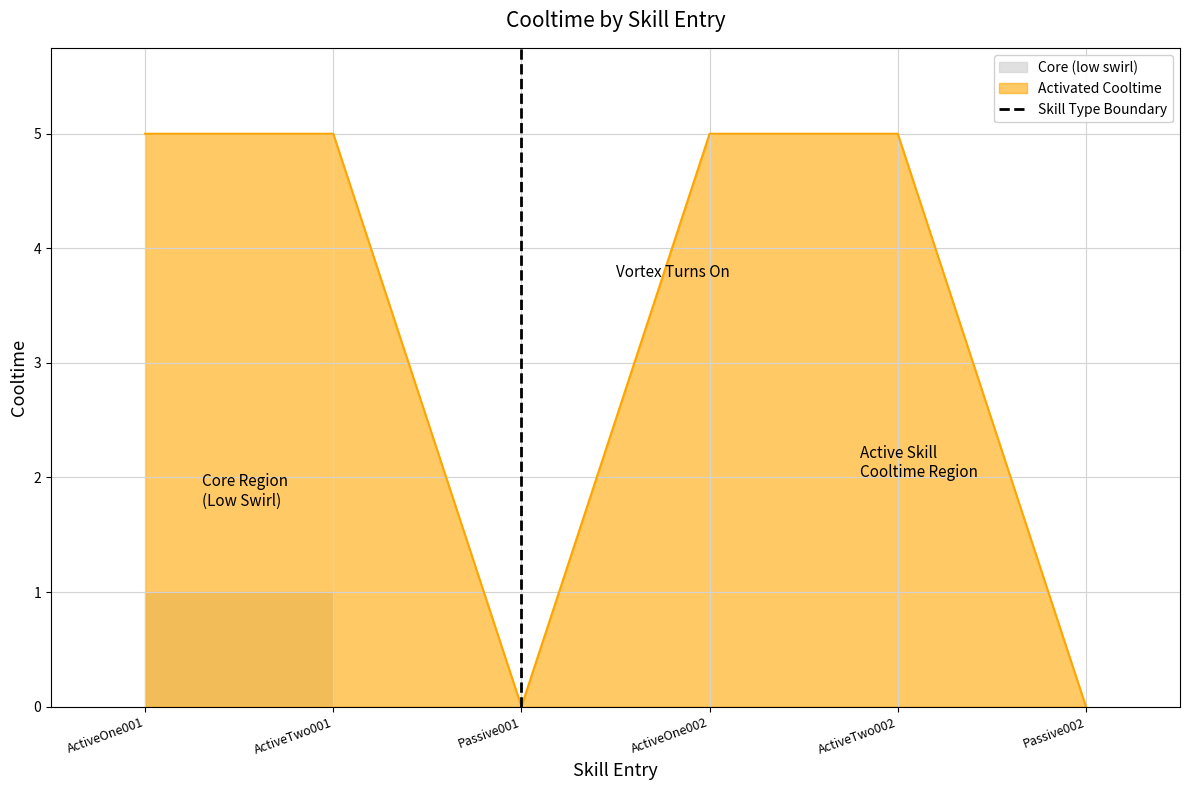

What is the highest value of the Activated Cooltime series?

5